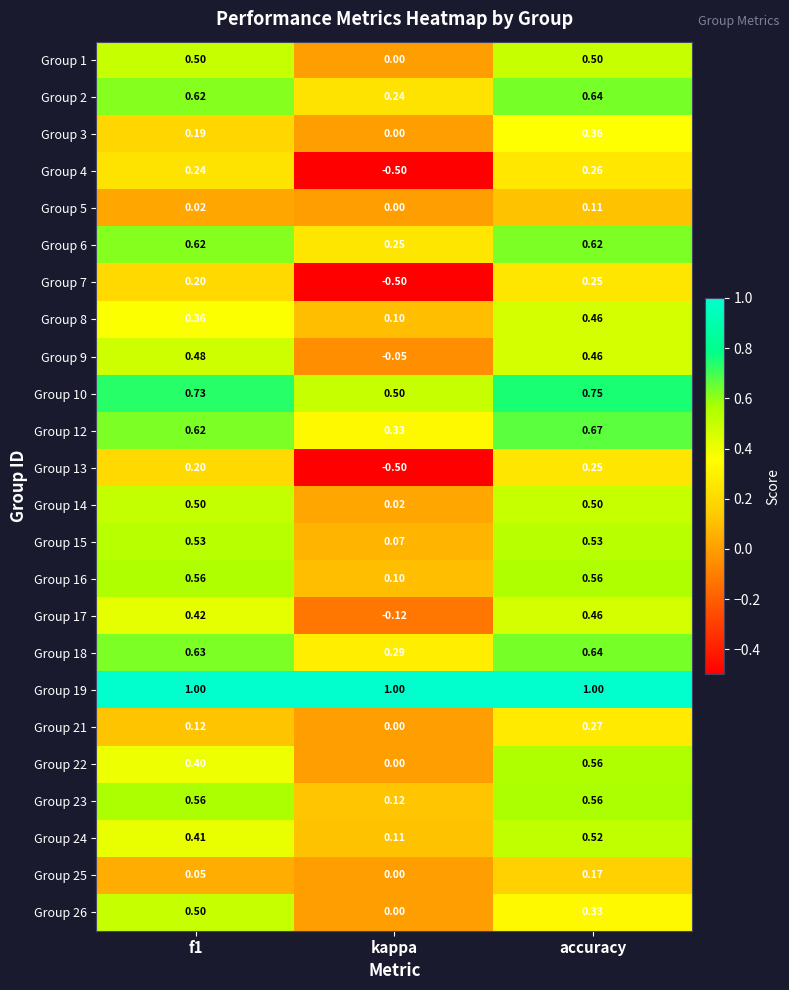

Which label corresponds to the smallest value in the chart?

kappa